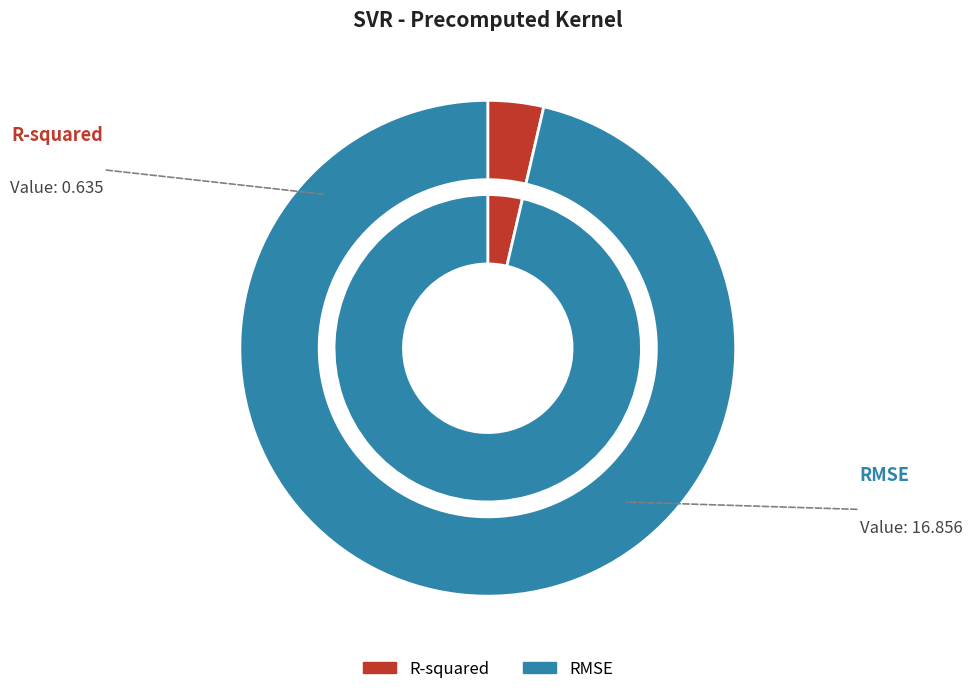

To the nearest percent, what percentage of the pie is R-squared?

4%